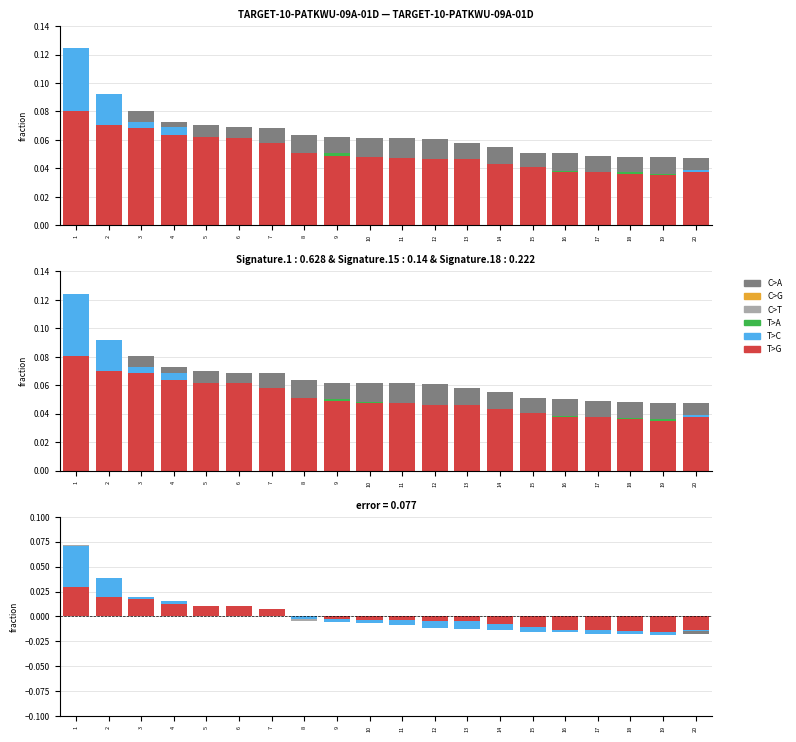

Reading right to left, what are all the values shown in this chart?

C>A: 20=-0.0	19=-0.0	18=-0.0	17=-0.0	16=-0.0	15=-0.0	14=-0.0	13=-0.0	12=-0.0	11=-0.0	10=-0.0	9=-0.0	8=-0.0	7=0.0	6=0.0	5=0.0	4=0.0	3=0.0	2=0.0	1=0.1
C>G: 20=-0.0	19=-0.0	18=-0.0	17=-0.0	16=-0.0	15=-0.0	14=-0.0	13=-0.0	12=-0.0	11=-0.0	10=-0.0	9=-0.0	8=0.0	7=0.0	6=0.0	5=0.0	4=0.0	3=0.0	2=0.0	1=0.0
C>T: 20=-0.0	19=-0.0	18=-0.0	17=-0.0	16=-0.0	15=-0.0	14=-0.0	13=-0.0	12=-0.0	11=-0.0	10=-0.0	9=-0.0	8=-0.0	7=0.0	6=0.0	5=0.0	4=0.0	3=0.0	2=0.0	1=0.1
T>A: 20=-0.0	19=-0.0	18=-0.0	17=-0.0	16=-0.0	15=-0.0	14=-0.0	13=-0.0	12=-0.0	11=-0.0	10=-0.0	9=-0.0	8=-0.0	7=0.0	6=0.0	5=0.0	4=0.0	3=0.0	2=0.0	1=0.0
T>C: 20=-0.0	19=-0.0	18=-0.0	17=-0.0	16=-0.0	15=-0.0	14=-0.0	13=-0.0	12=-0.0	11=-0.0	10=-0.0	9=-0.0	8=-0.0	7=0.0	6=0.0	5=0.0	4=0.0	3=0.0	2=0.0	1=0.1
T>G: 20=-0.0	19=-0.0	18=-0.0	17=-0.0	16=-0.0	15=-0.0	14=-0.0	13=-0.0	12=-0.0	11=-0.0	10=-0.0	9=-0.0	8=-0.0	7=0.0	6=0.0	5=0.0	4=0.0	3=0.0	2=0.0	1=0.0